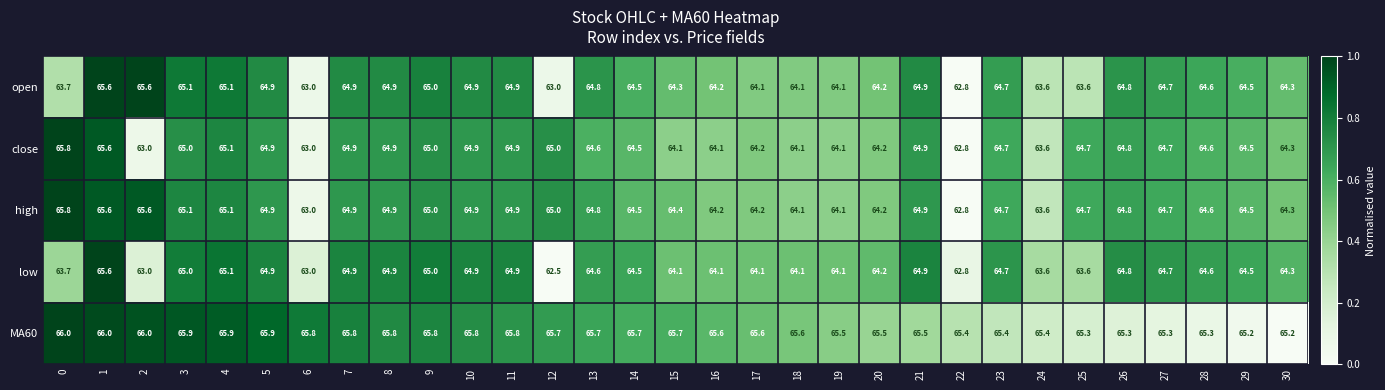

What value does the close series have at 30?

64.3